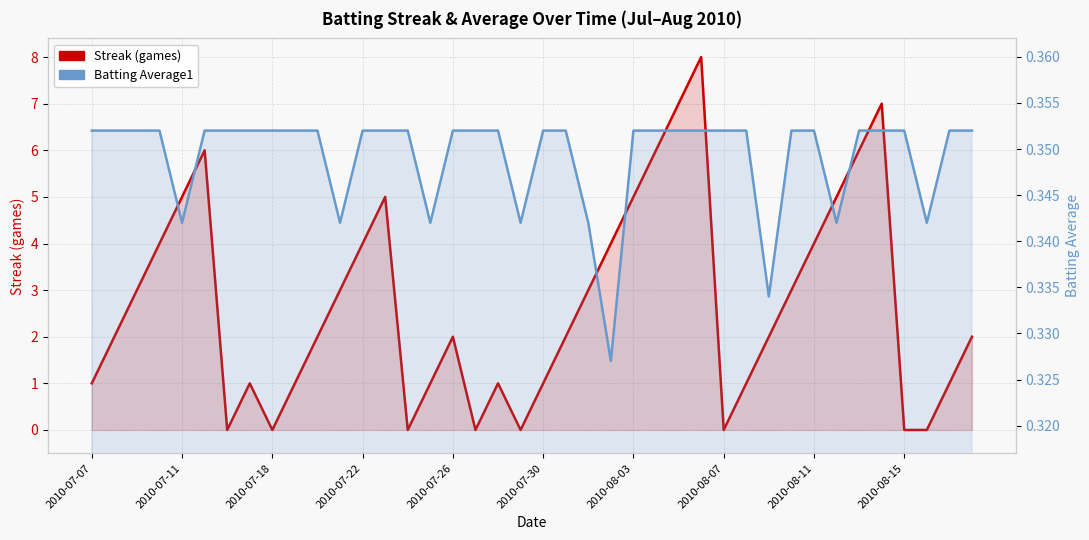

True or false: Batting Average1 has more than 0 points higher than both neighbors.

False